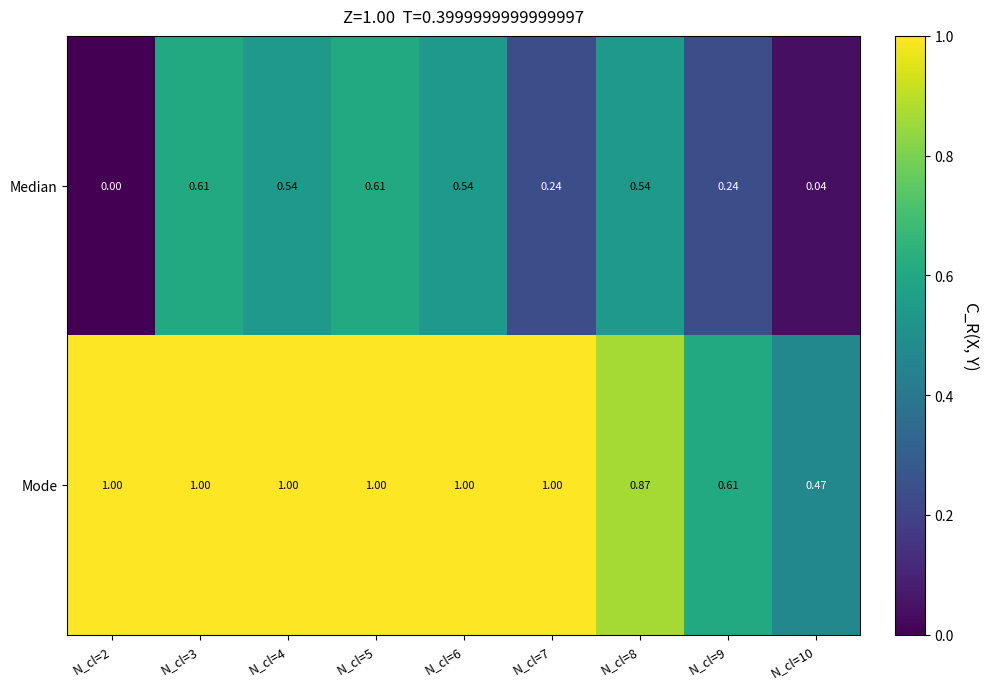

Between N_cl=2 and N_cl=7, which series saw the biggest shift?

Median